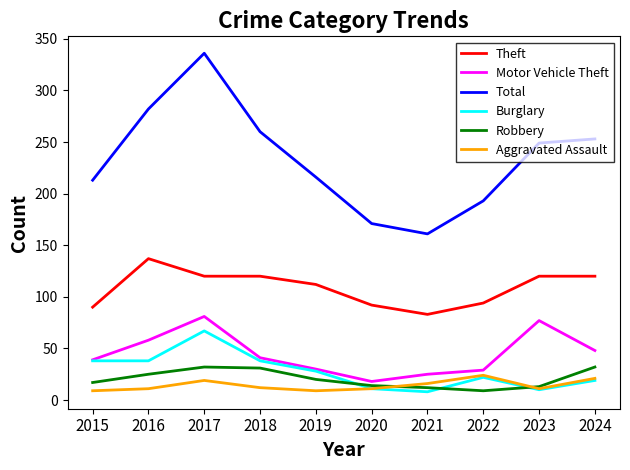

What is the difference between the highest and lowest values at 2015?

204